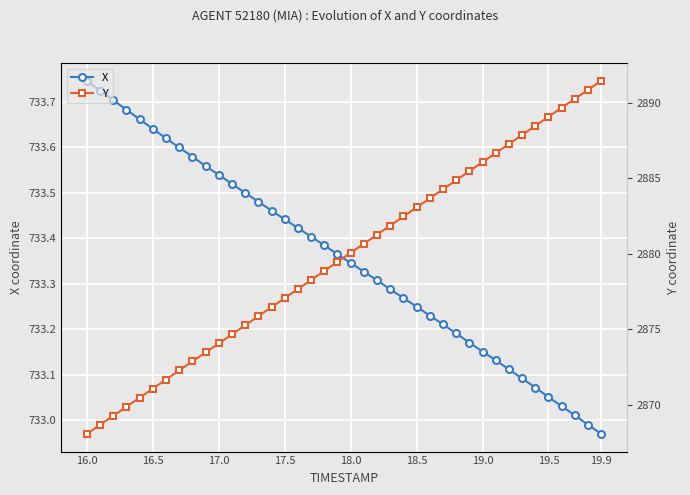

True or false: X has more than 2 points higher than both neighbors.

False